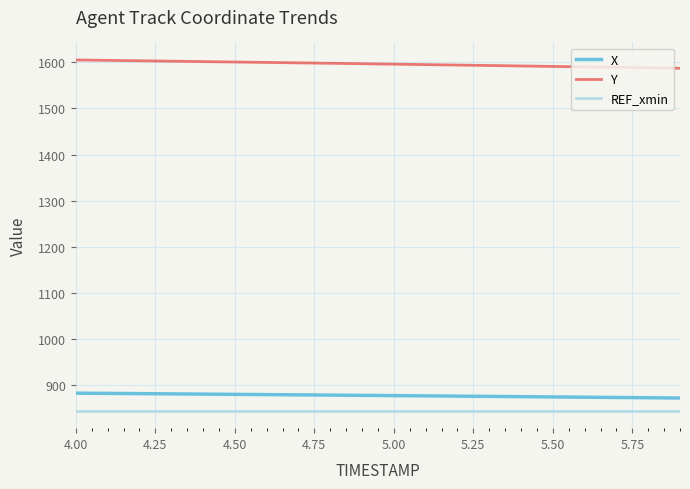

What are all the series names shown in the legend?

X, Y, REF_xmin